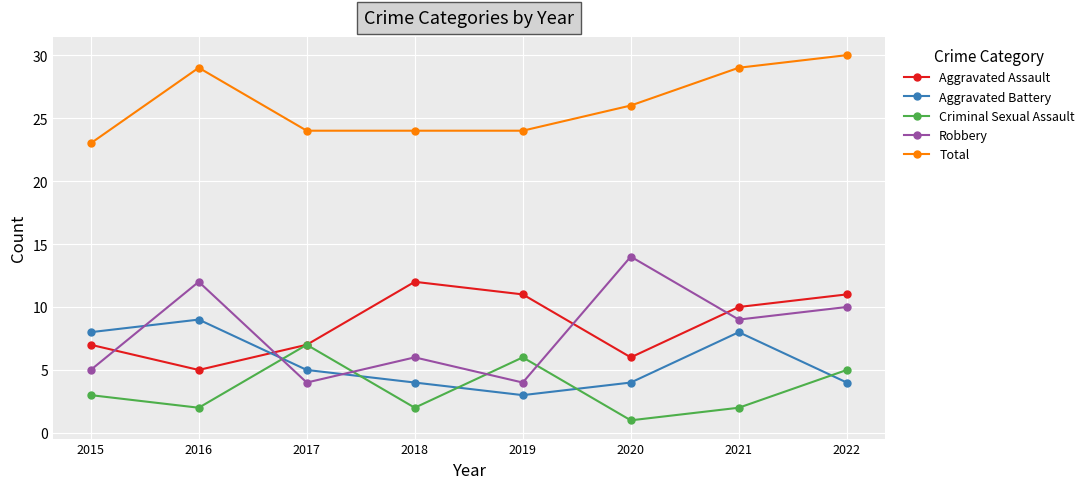

At 2018, list the series in order from largest to smallest.

Total, Aggravated Assault, Robbery, Aggravated Battery, Criminal Sexual Assault